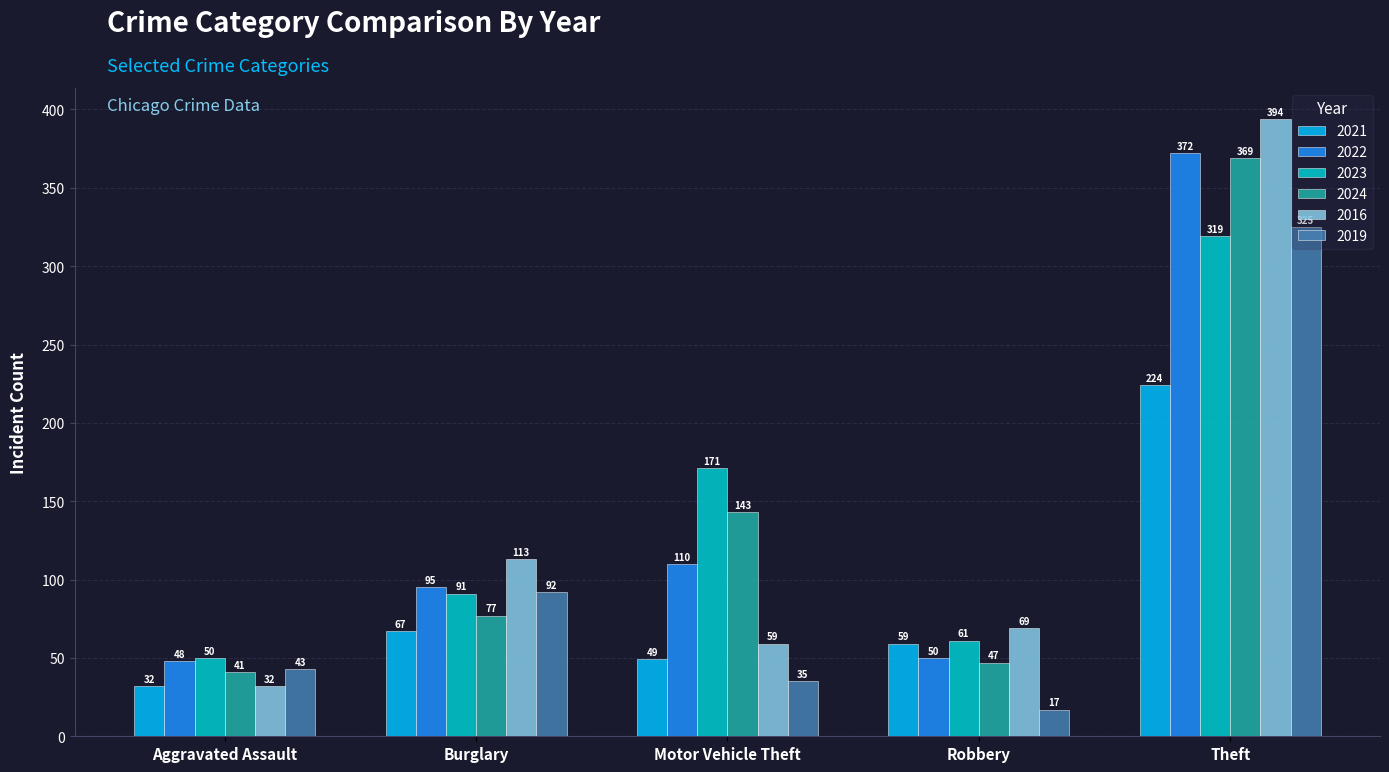

What are all the series names shown in the legend?

2021, 2022, 2023, 2024, 2016, 2019